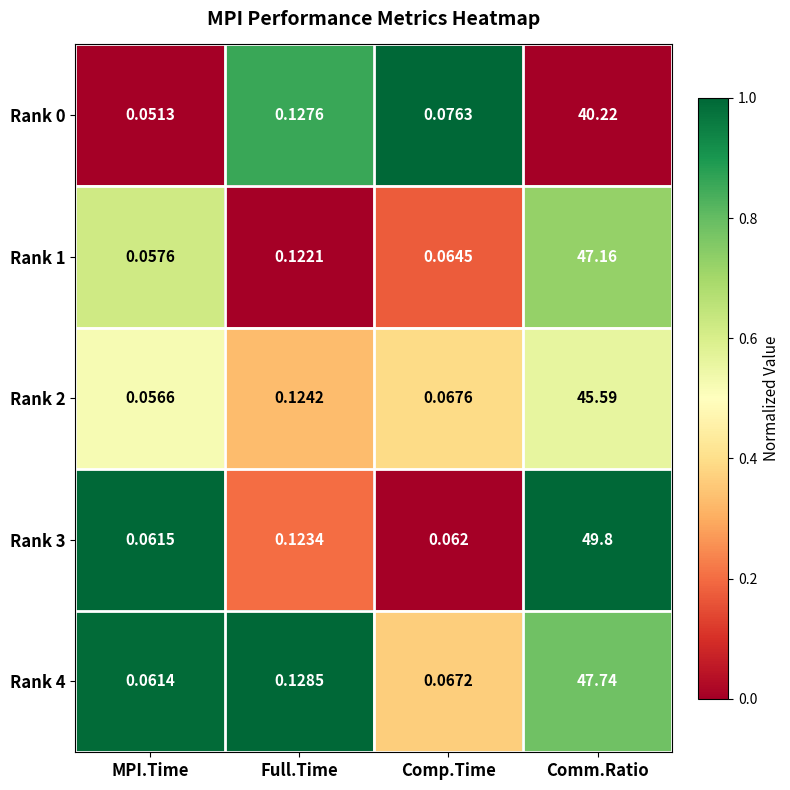

Which category has the lowest value in the Rank 0 series?

MPI.Time